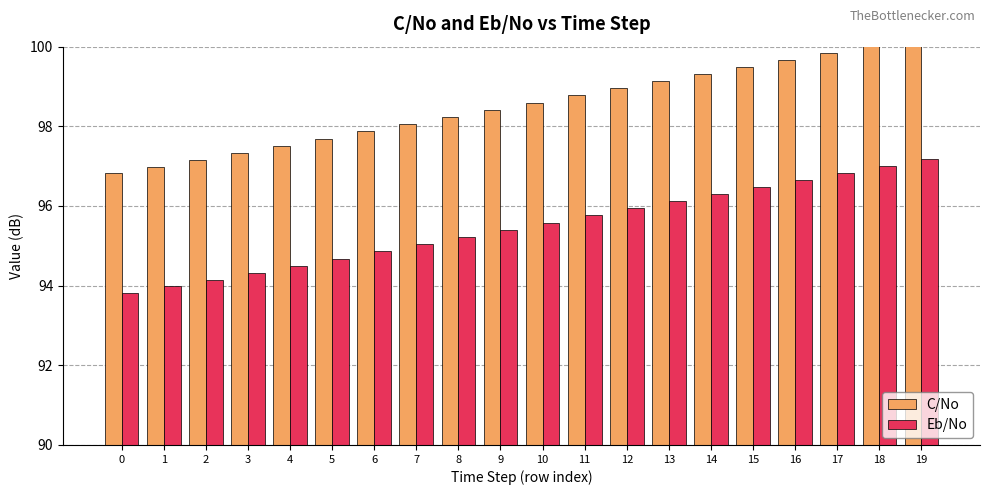

The Eb/No series shows 55.8 at 18. True or false?

False